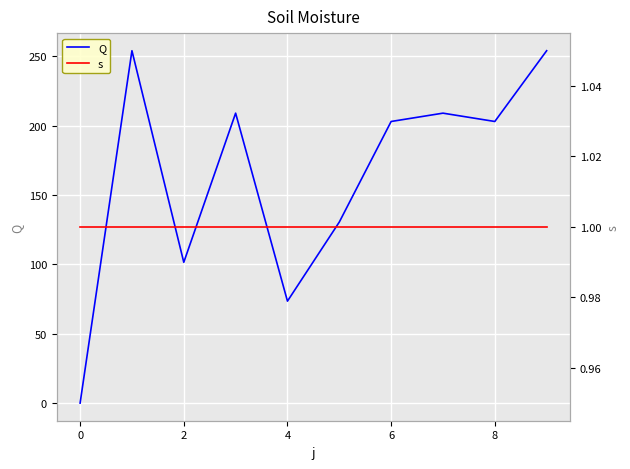

What are all the series names shown in the legend?

Q, s